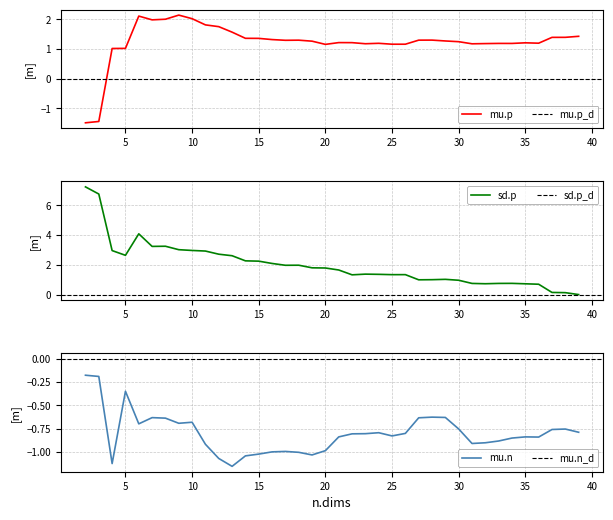

Between which two adjacent categories do mu.p and mu.n first intersect?

3 and 4